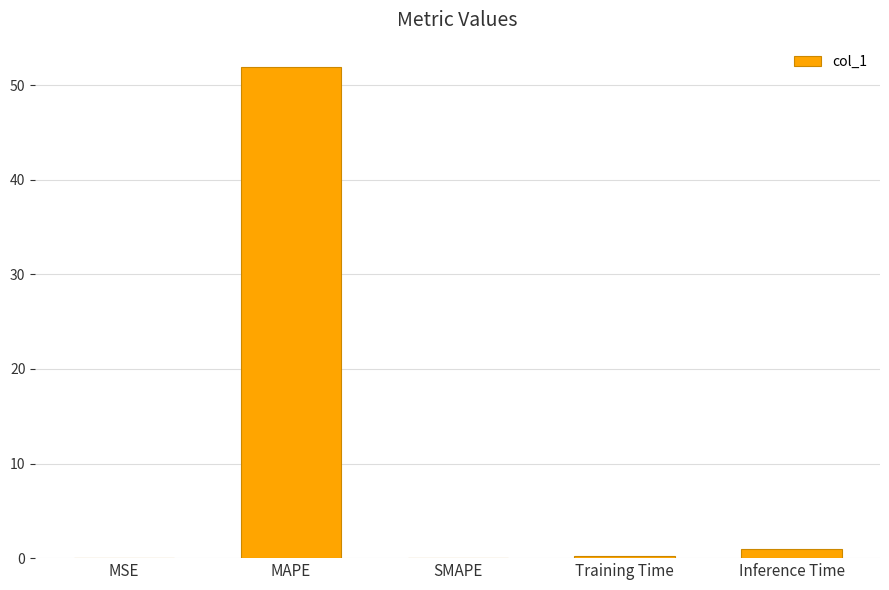

Which label corresponds to the largest value in the chart?

MAPE